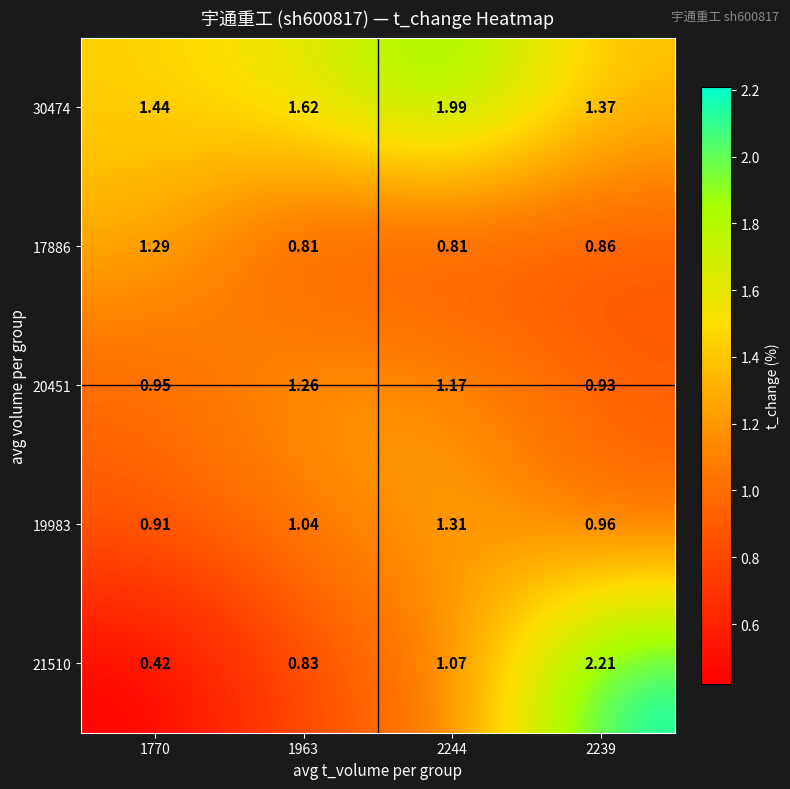

Which series has the largest range (max minus min)?

21510